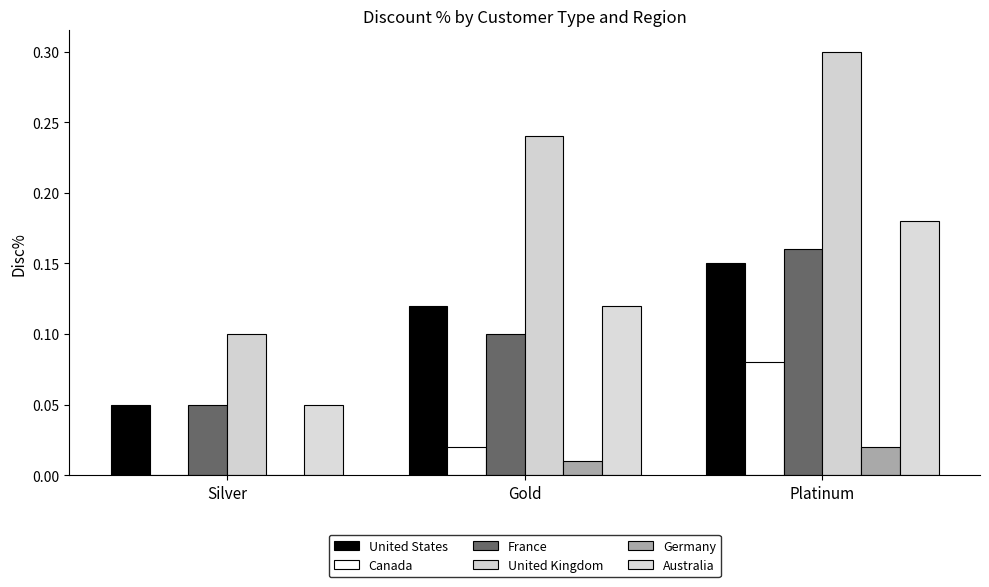

How many groups of bars are there?

3